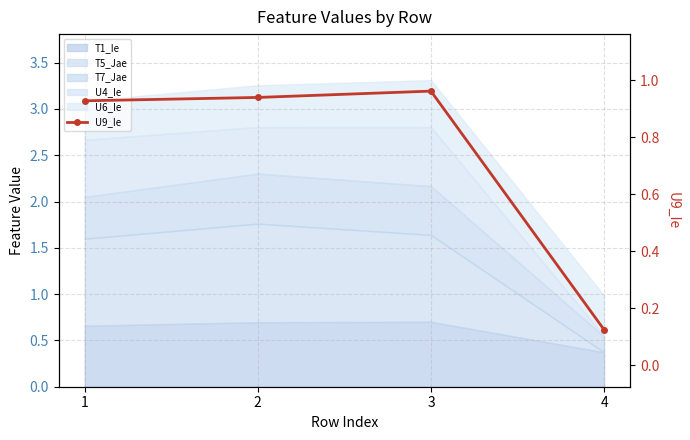

Reading left to right, transcribe all the data shown in this chart.

1=0.9	2=0.9	3=1.0	4=0.1